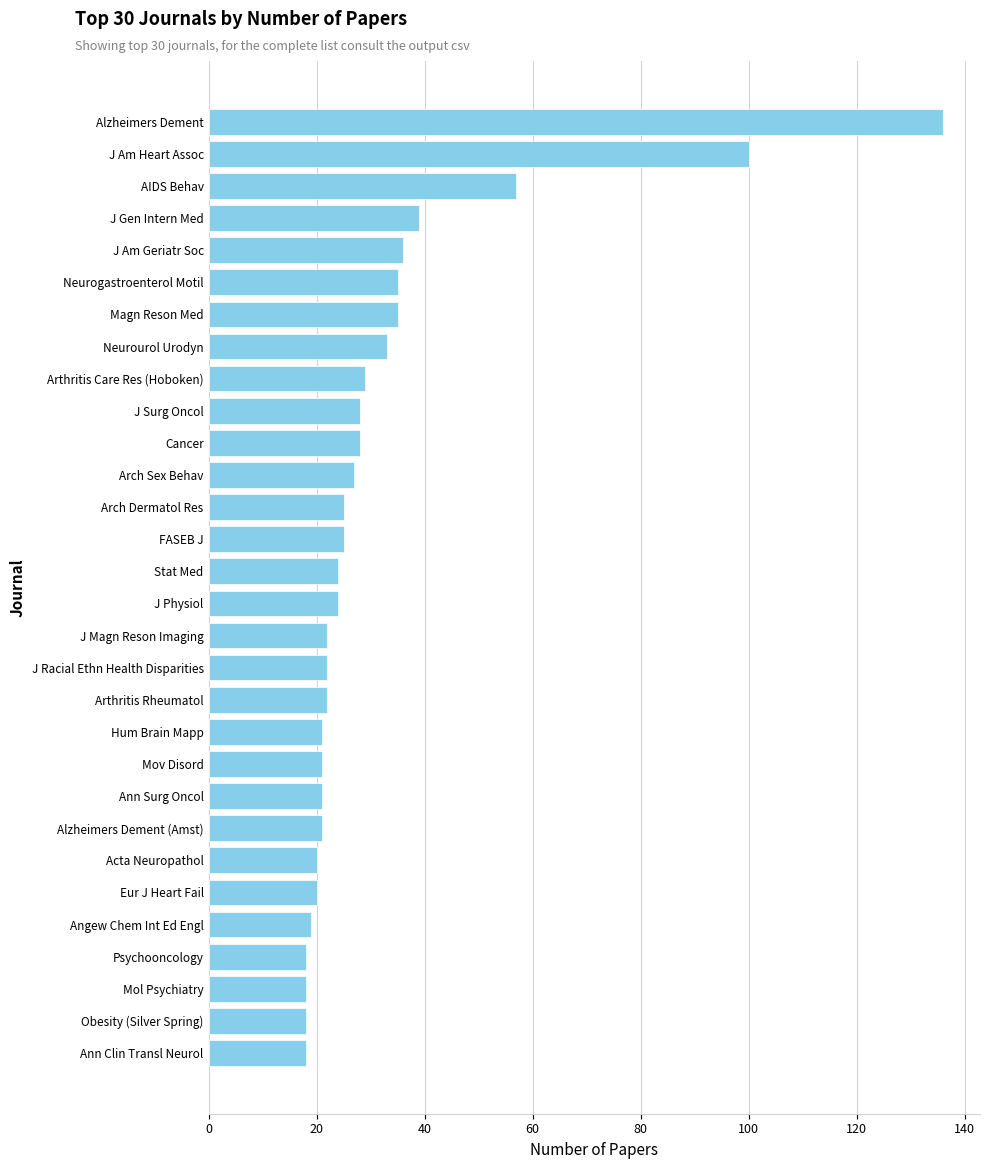

What is the maximum value shown in the chart?

136